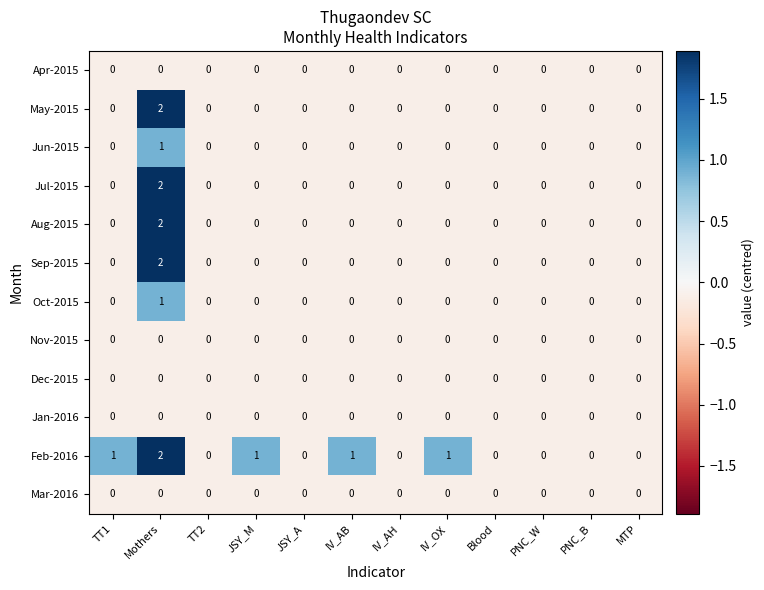

How many series are shown in this chart?

12